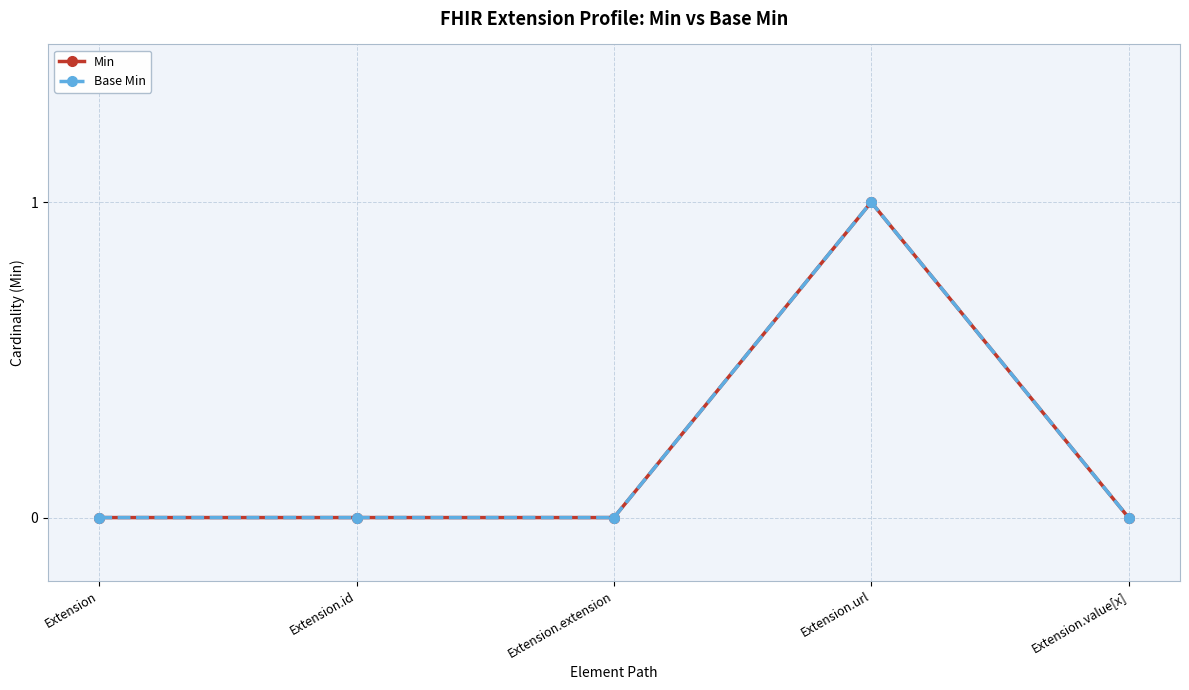

Reading left to right, transcribe all the data shown in this chart.

Min: Extension=0	Extension.id=0	Extension.extension=0	Extension.url=1	Extension.value[x]=0
Base Min: Extension=0	Extension.id=0	Extension.extension=0	Extension.url=1	Extension.value[x]=0